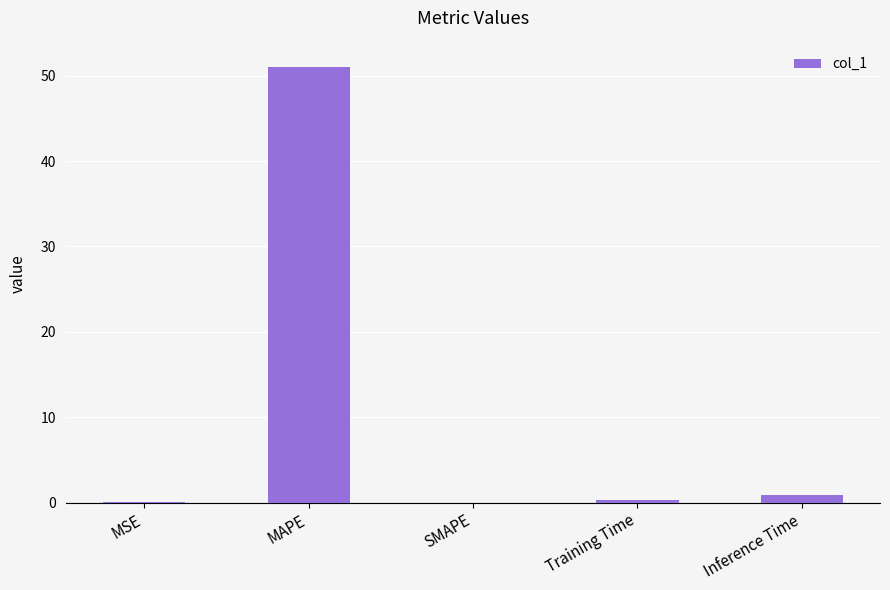

True or false: the data shows 0.3 at Training Time.

True